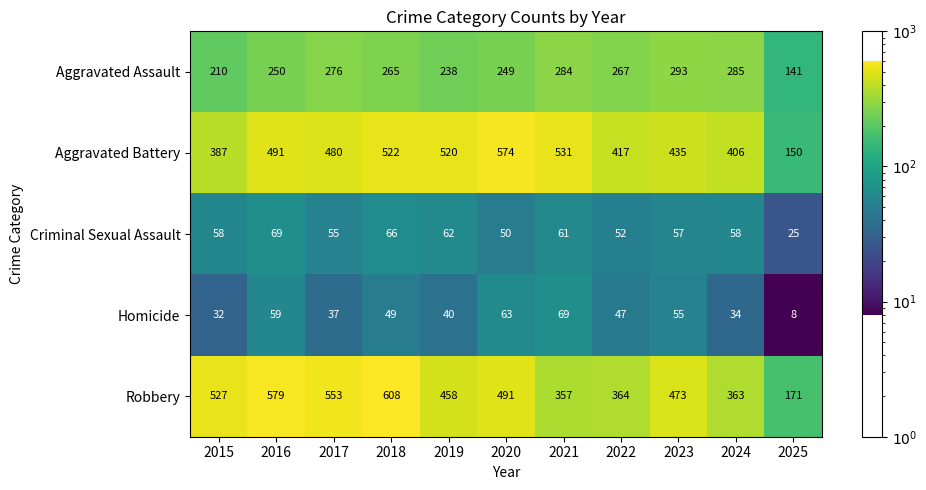

What is the sum of the Aggravated Battery values at 2024 and 2023?

841